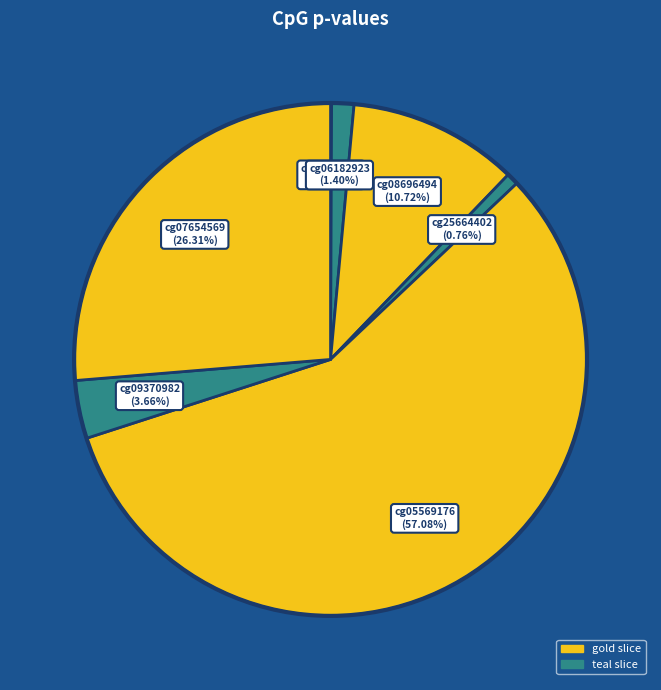

Which category accounts for the majority?

cg05569176